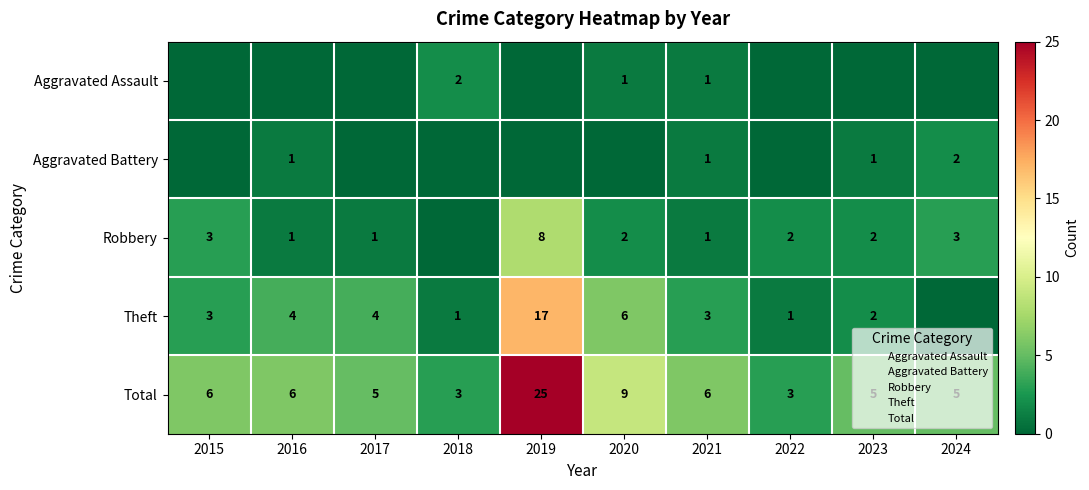

What is the sum of all Aggravated Assault values?

4